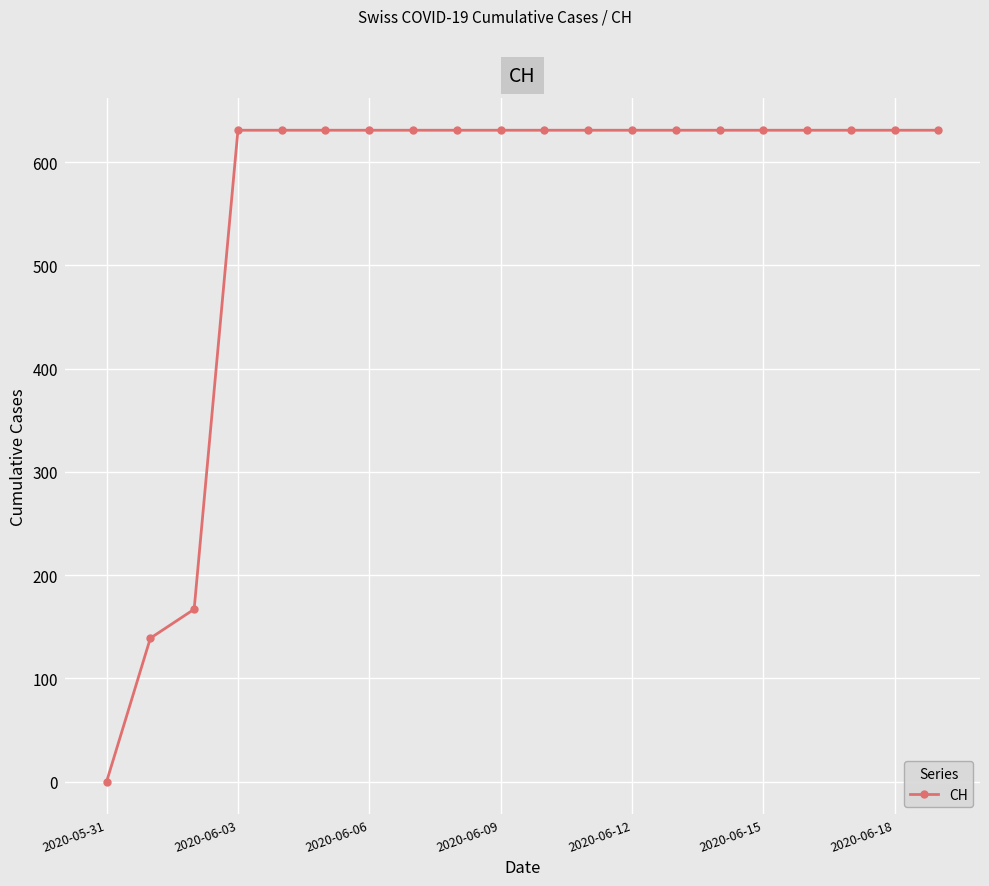

What is the value of the 19th point from the left?

631